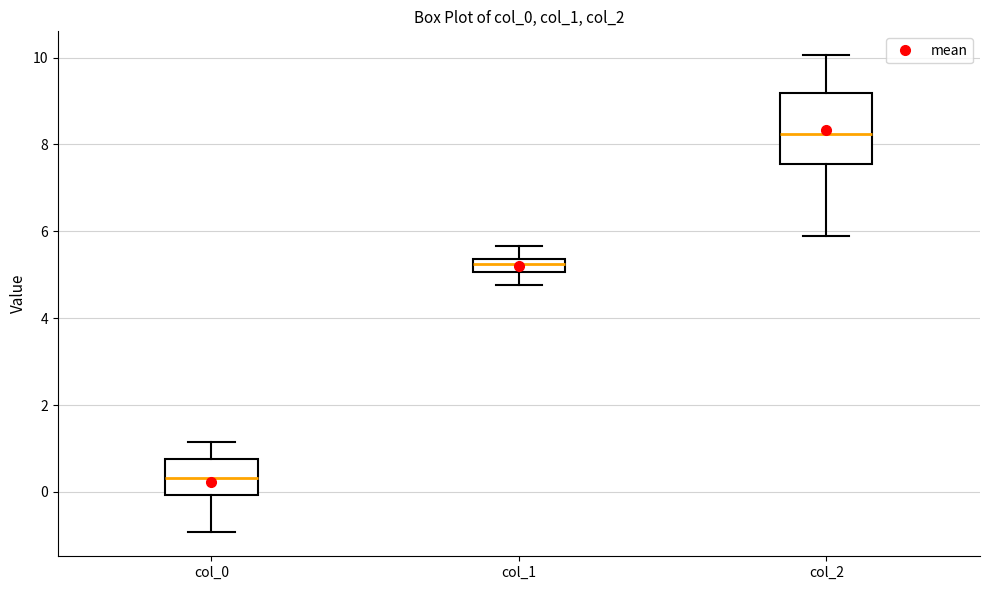

Comparing the boxes themselves (not the whiskers), which one is the tallest?

col_2